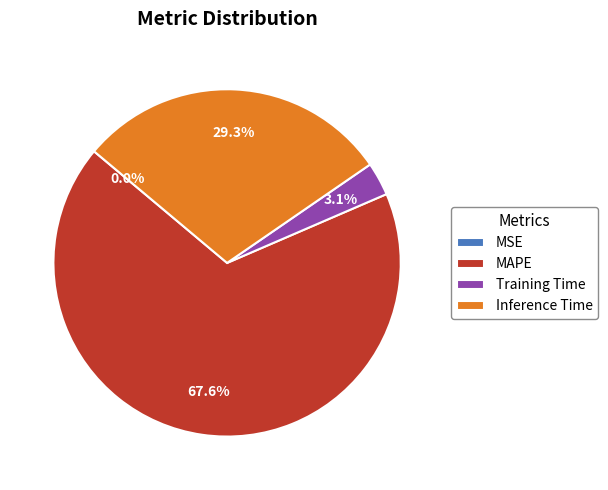

Which category accounts for the majority?

MAPE